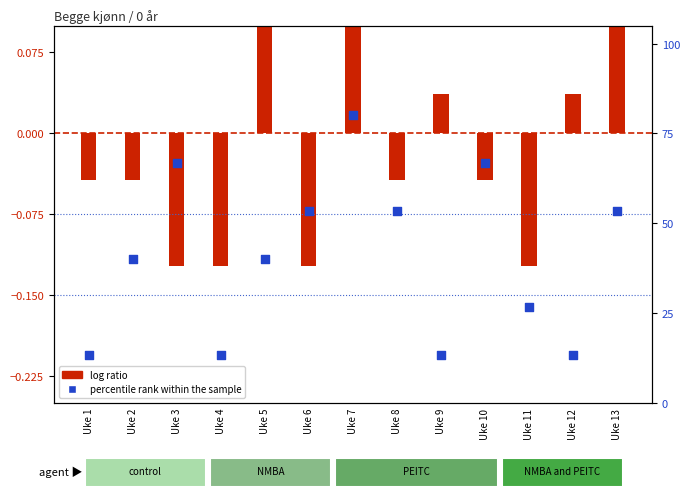

Approximately how many times larger is the value at Uke 9 compared to Uke 10?

0.2